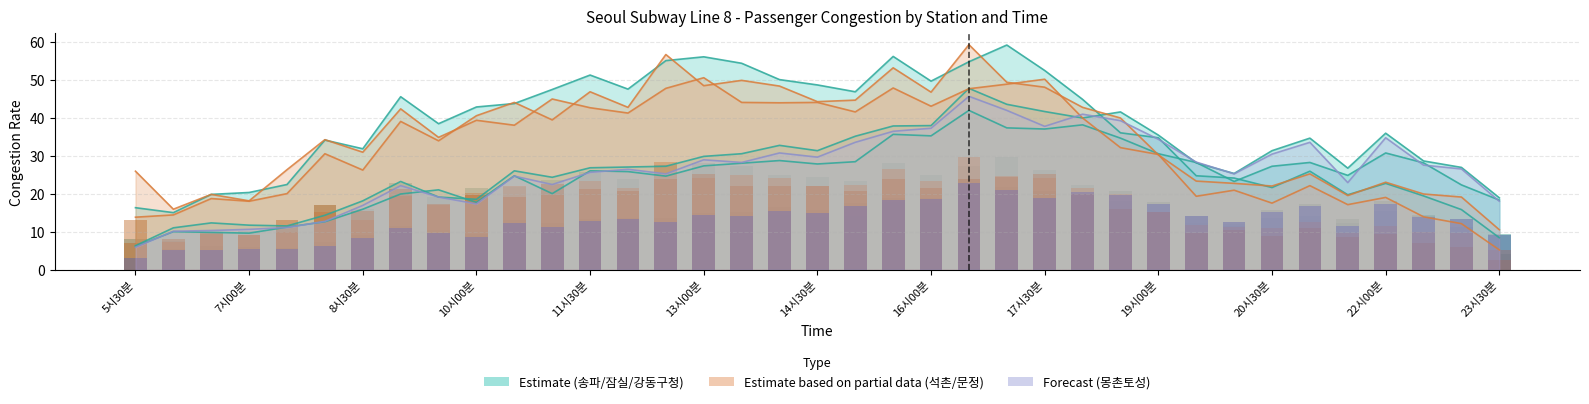

Which category has the highest value across all series?

16시30분